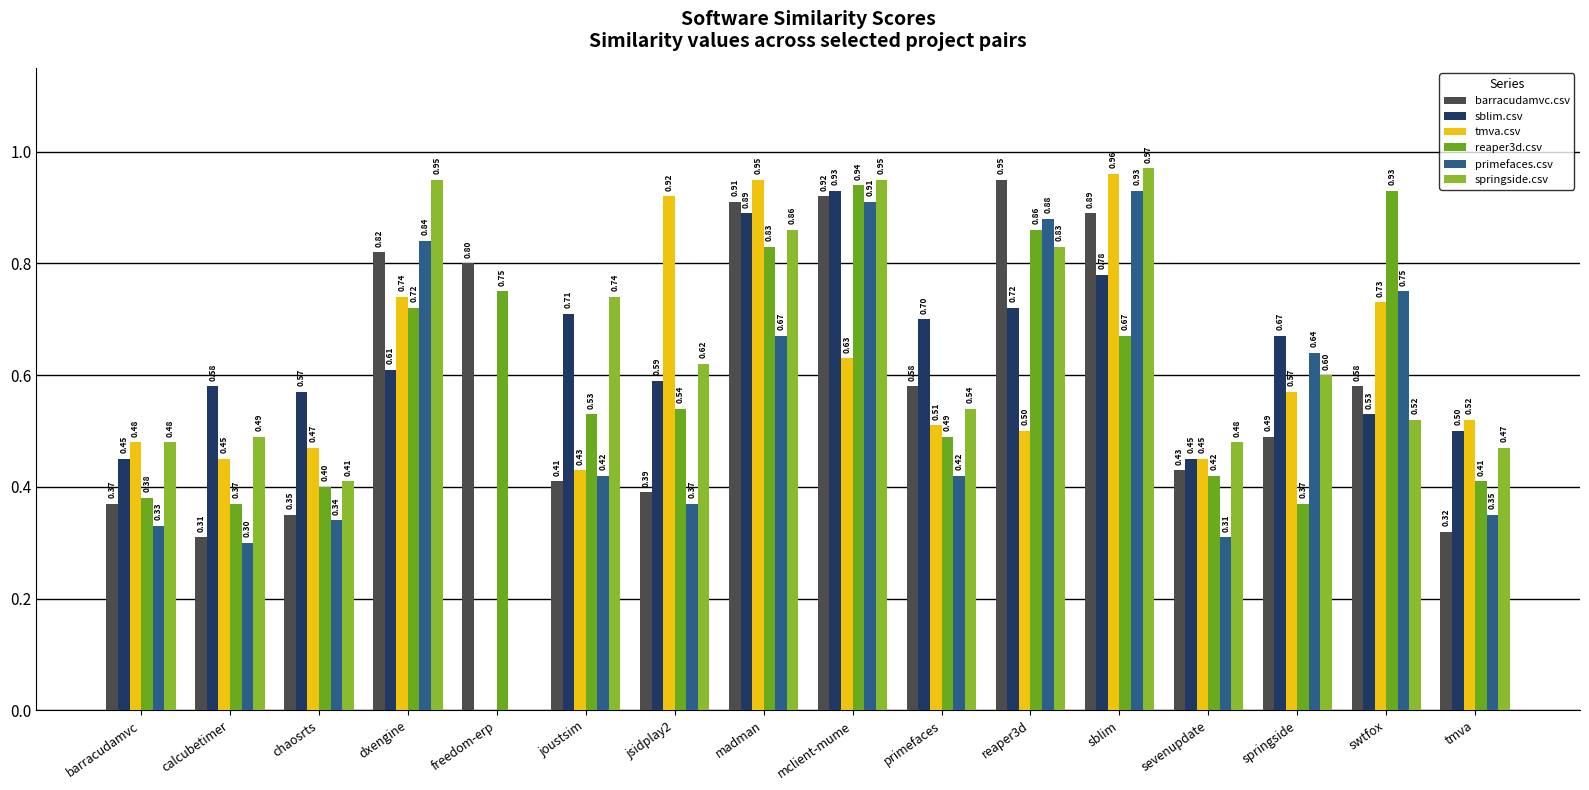

The tmva.csv series shows 0.2 at madman. True or false?

False